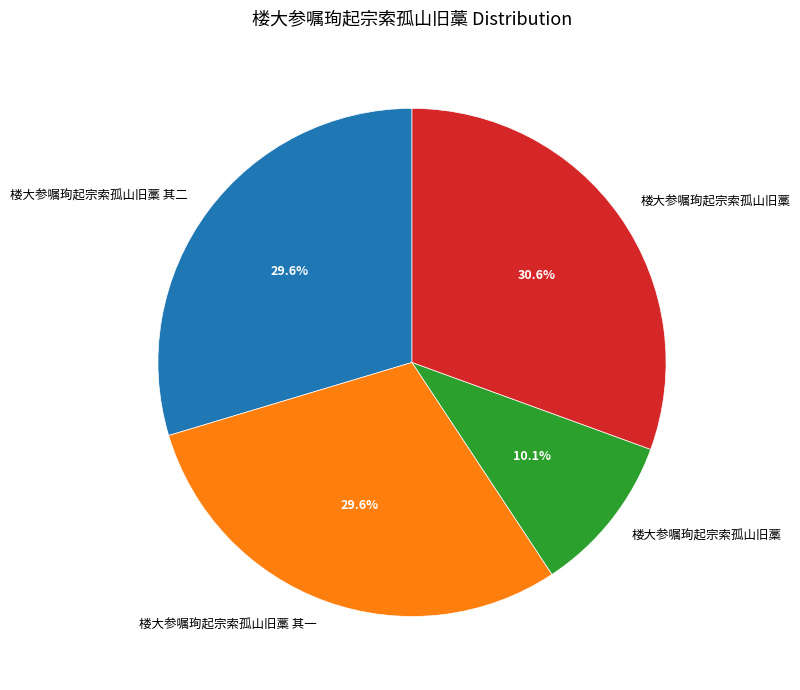

Count the number of slices in the pie.

4